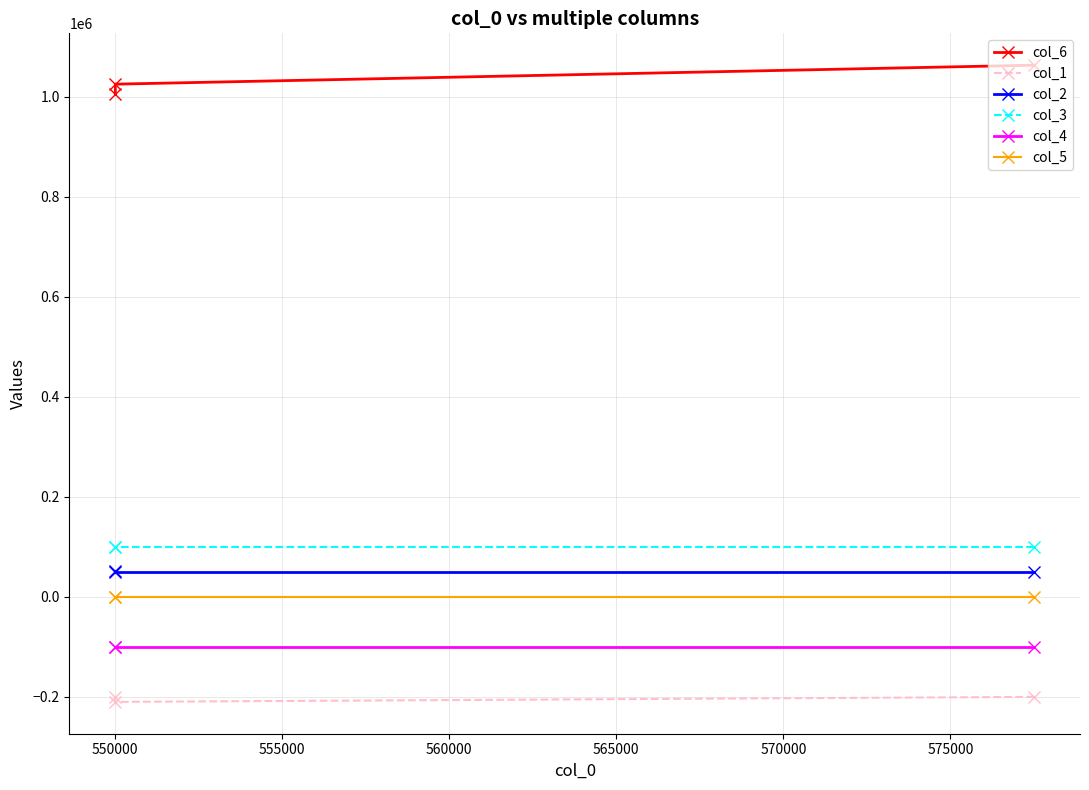

Is it true that col_3 equals 142986.3 at 550000?

False